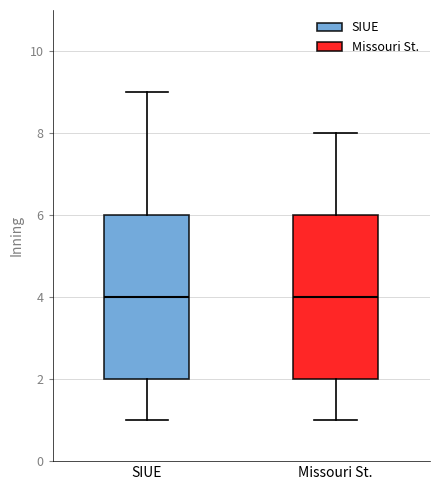

Reading left to right, transcribe this box plot: for each box, give where its median line is, the range the box spans, and where its two whiskers end, as read against the y-axis. The values are not printed on the chart, so give them approximately, as read against the axis.

SIUE: median 4, box 2 to 6, whiskers 1 to 9
Missouri St.: median 4, box 2 to 6, whiskers 1 to 8